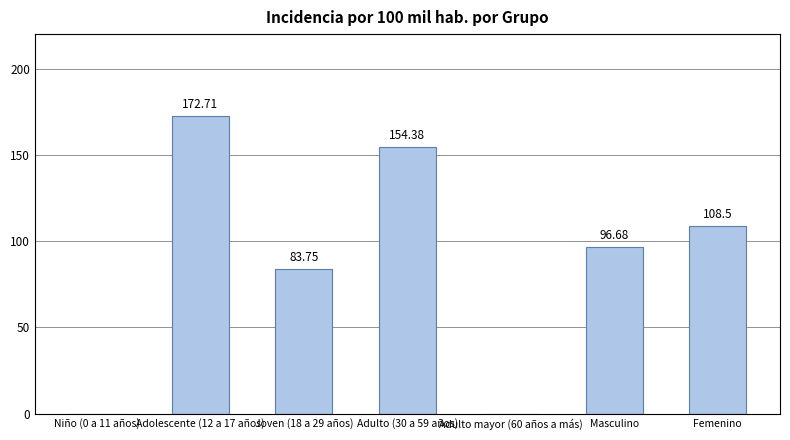

What is the sum of all values?

616.0